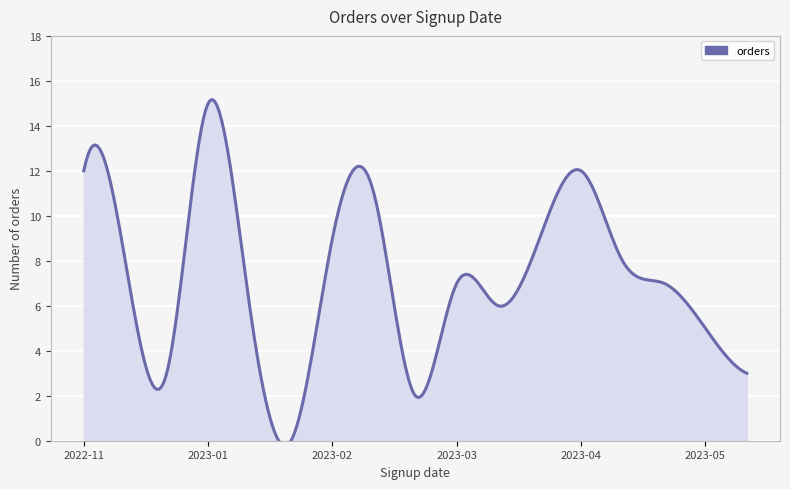

What is the greatest value displayed?

15